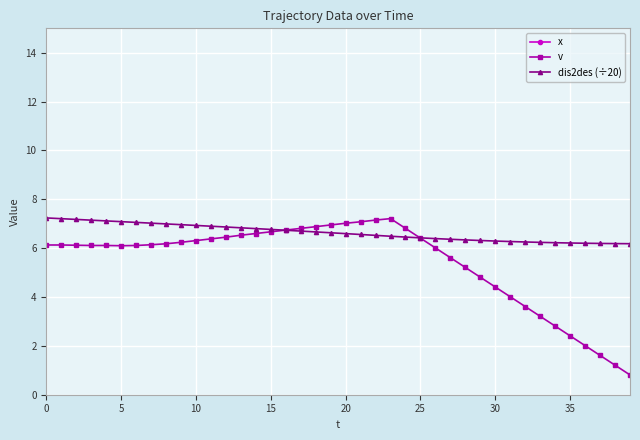

The dis2des (÷20) series shows 2.4 at 30. True or false?

False